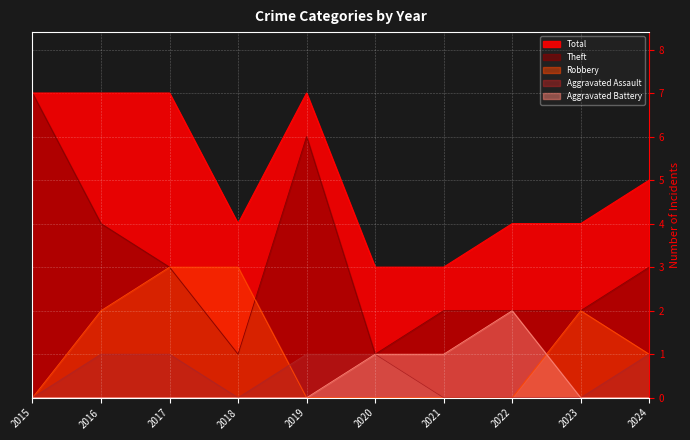

True or false: Theft and Aggravated Assault intersect in this chart.

False